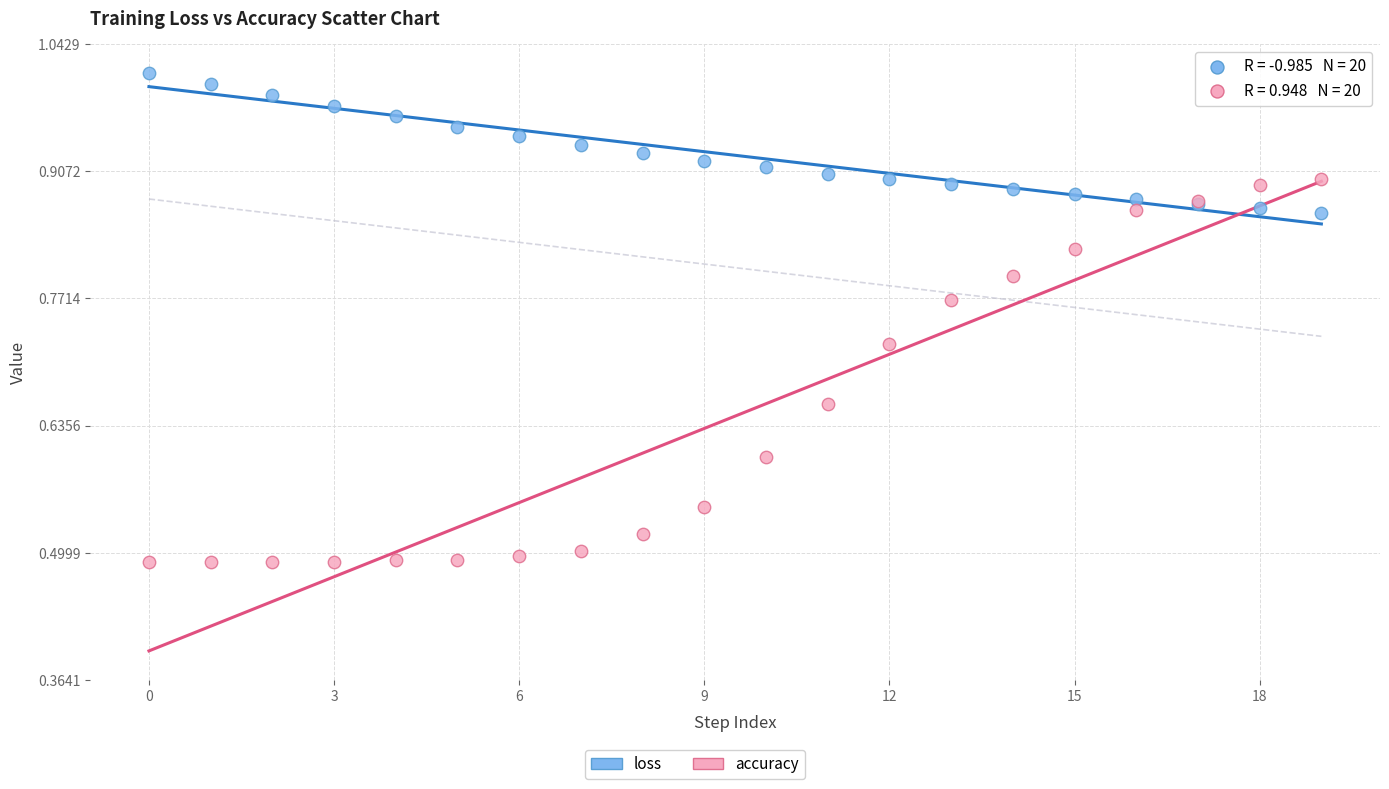

Which series reaches the minimum Y coordinate?

accuracy